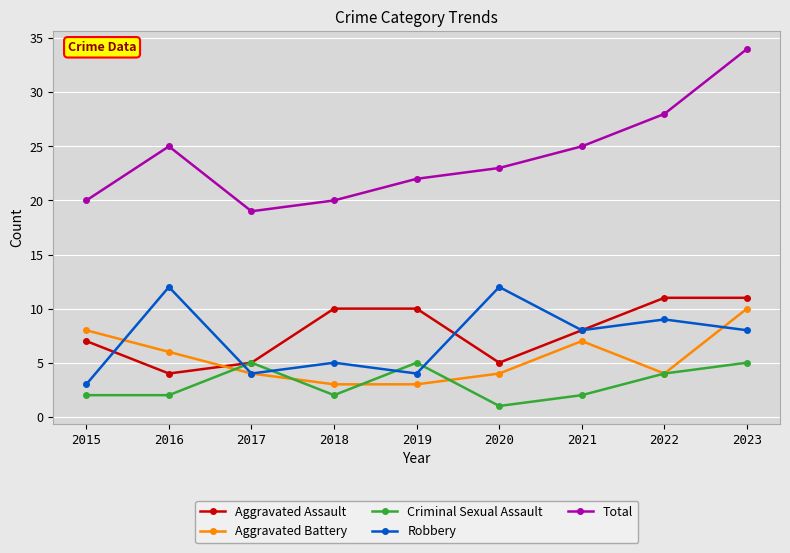

In Robbery, how many points are lower than both neighbors (excluding endpoints)?

3